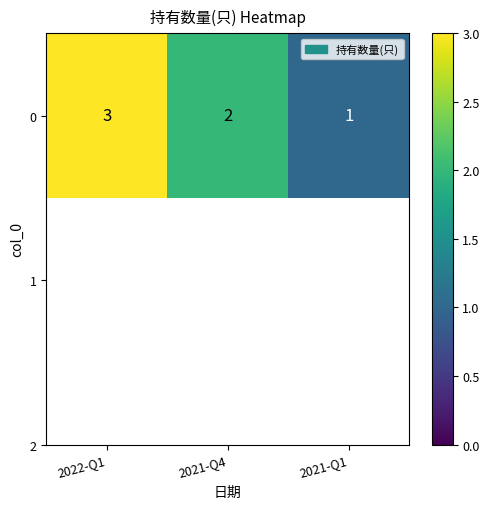

Reading right to left, what are all the values shown in this chart?

1	2	3